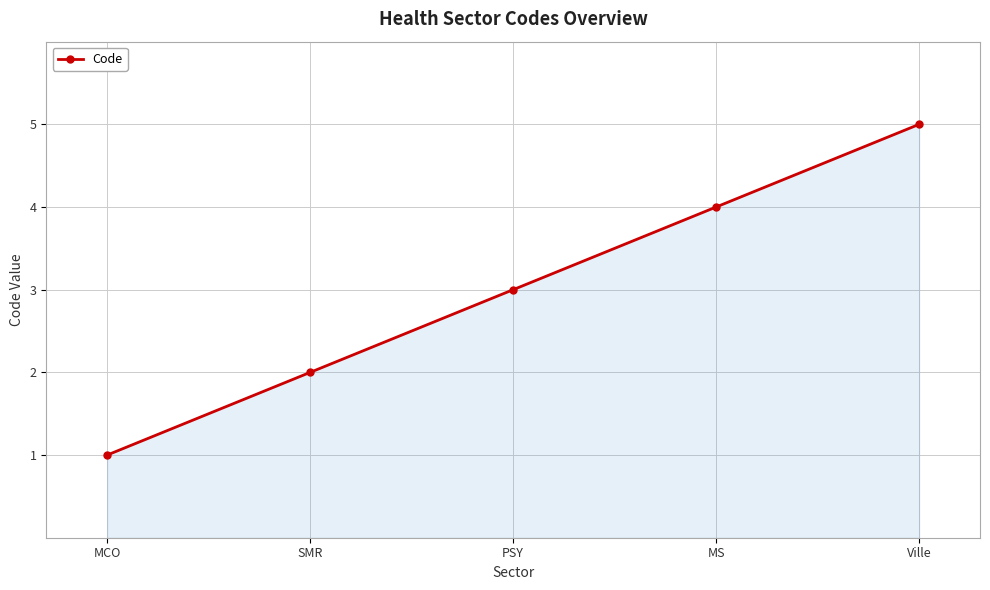

Where is the data nearest to the value 3?

PSY